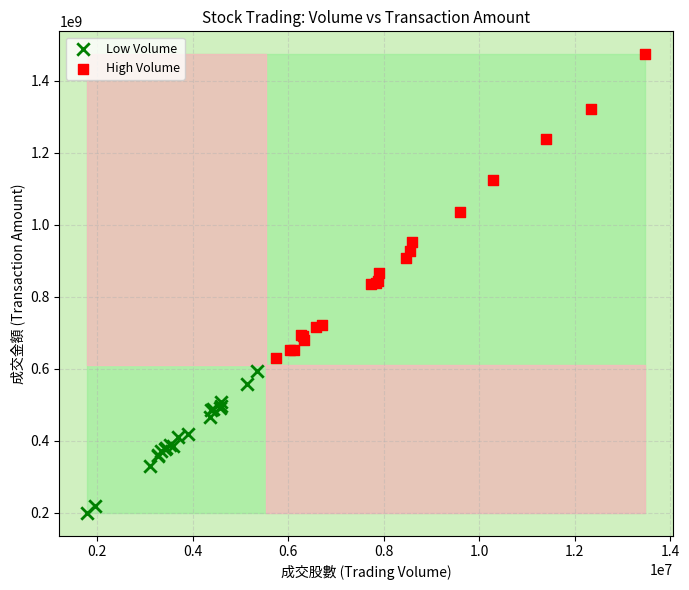

Which series contains the lowest Y value?

Low Volume